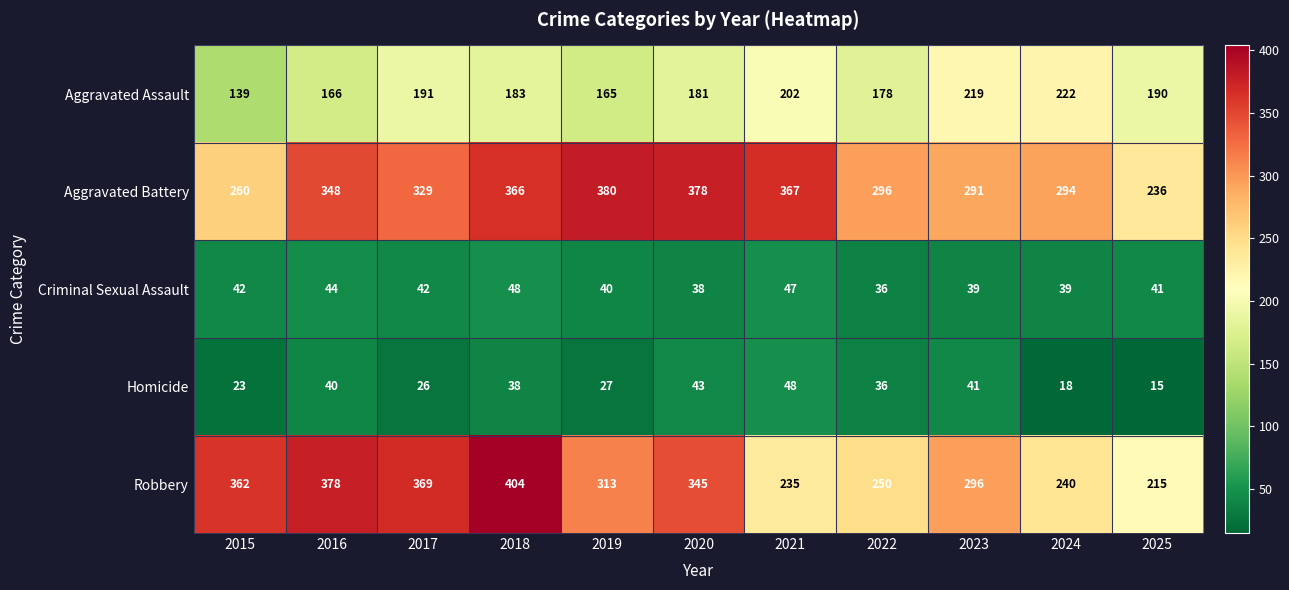

Which series has the largest total across all categories?

Aggravated Battery